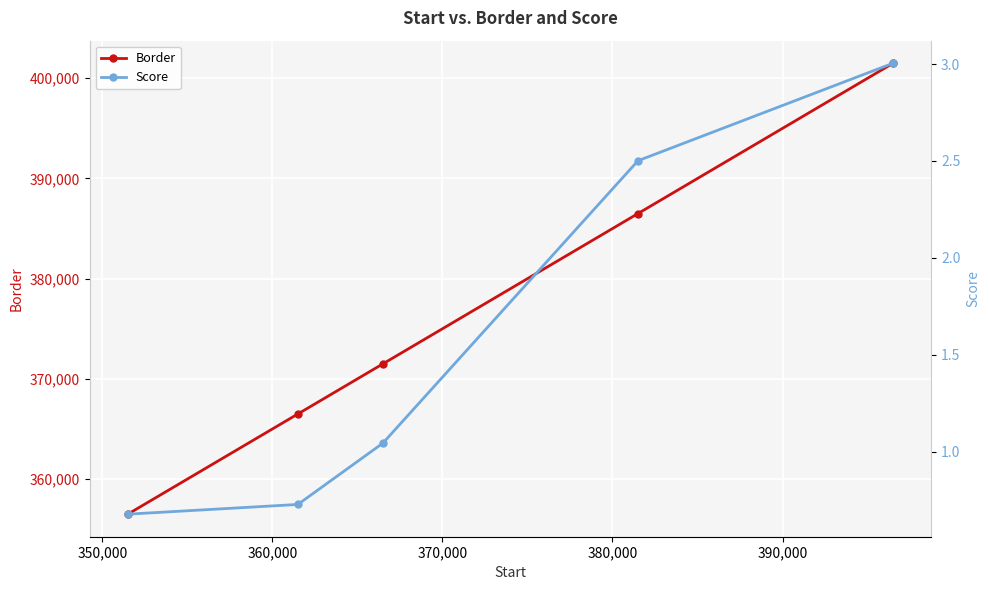

What is the minimum value for Border?

356501.0